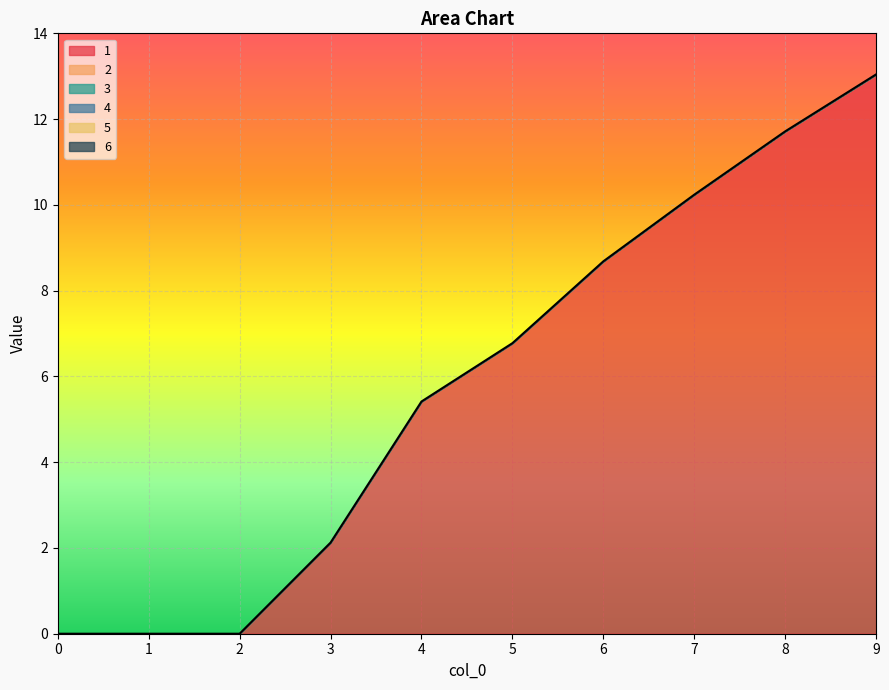

True or false: 1 and 3 intersect in this chart.

False